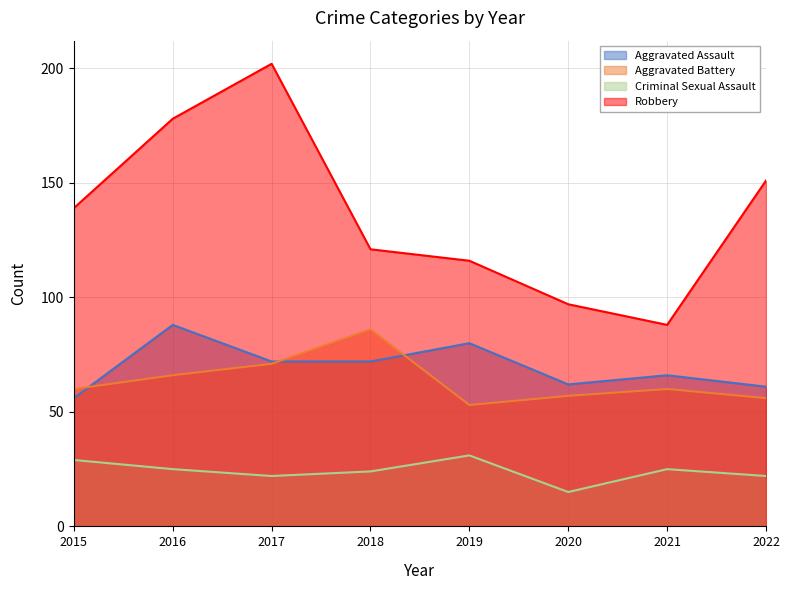

At which label does Aggravated Assault first exceed 72?

2016